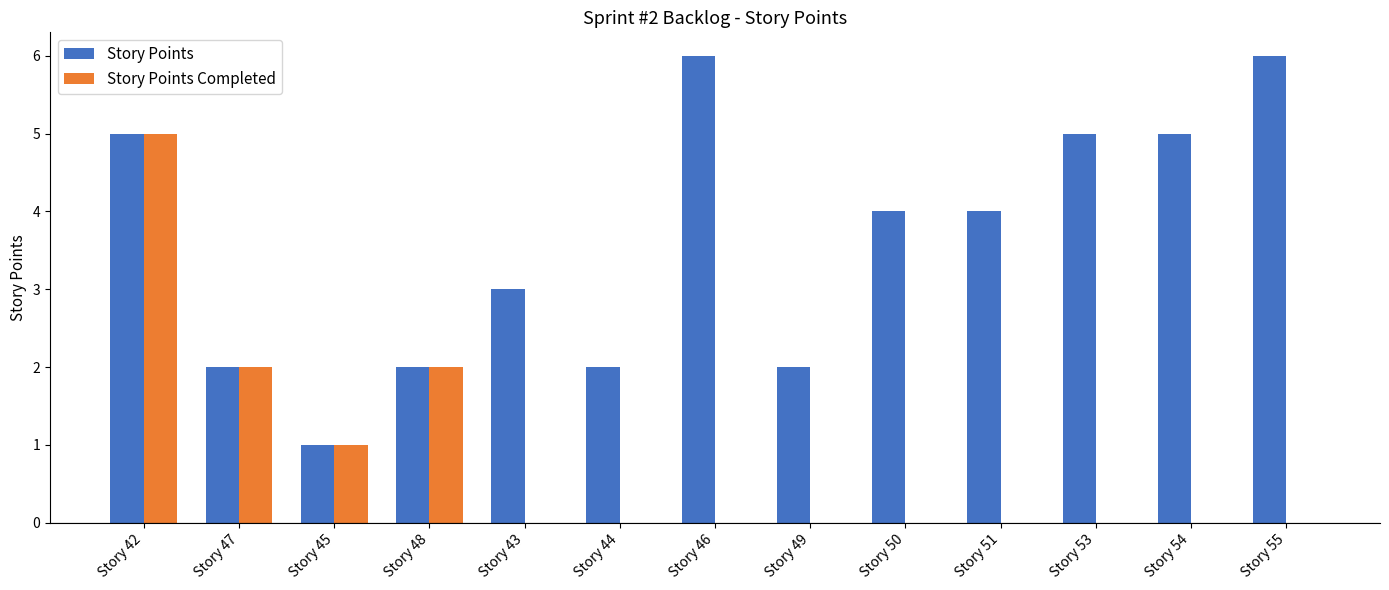

The Story Points Completed series shows 2 at Story 45. True or false?

False